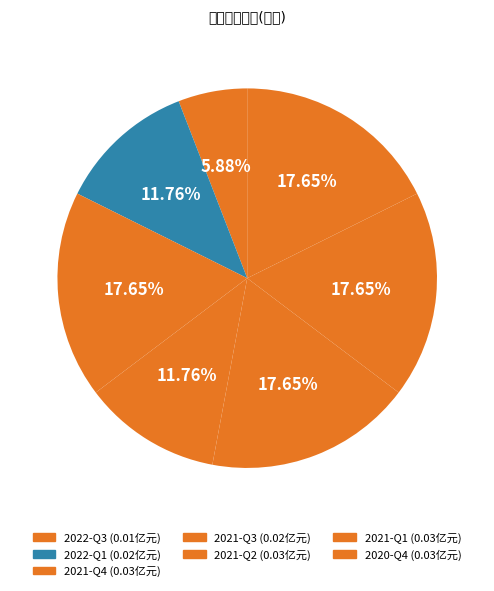

Which slice is the largest?

2021-Q4